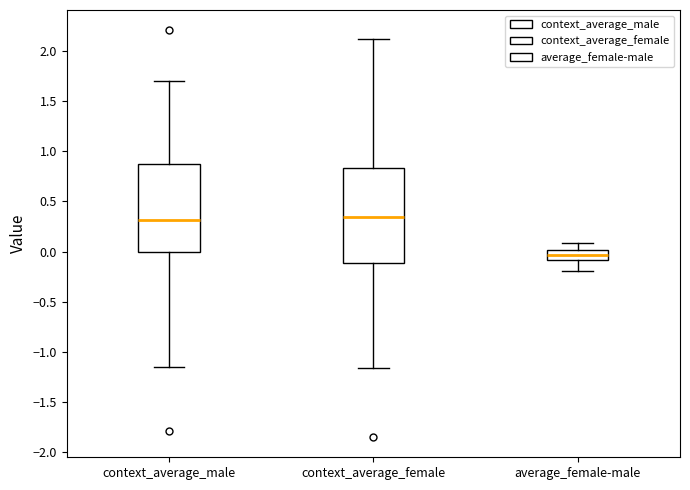

Where does the upper whisker of the box for context_average_male end on the y-axis? The values are not printed on the chart, so give them approximately, as read against the axis.

1.70